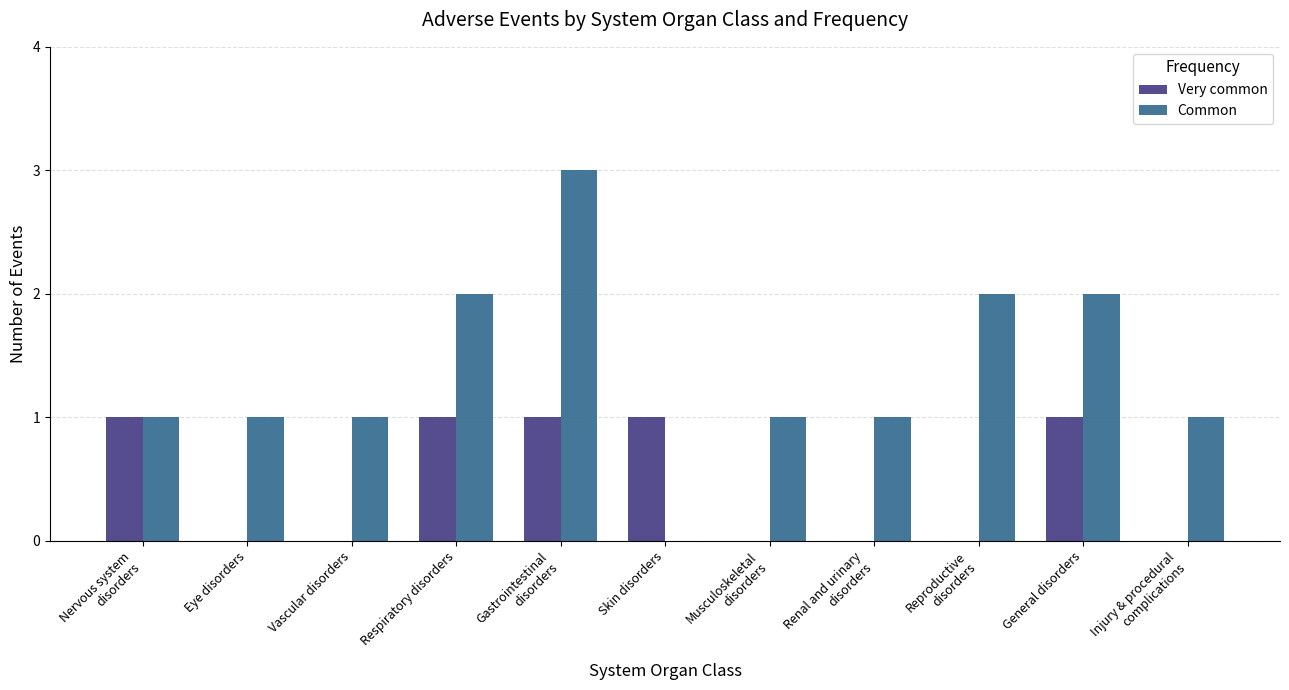

What is the sum of all Common values?

15